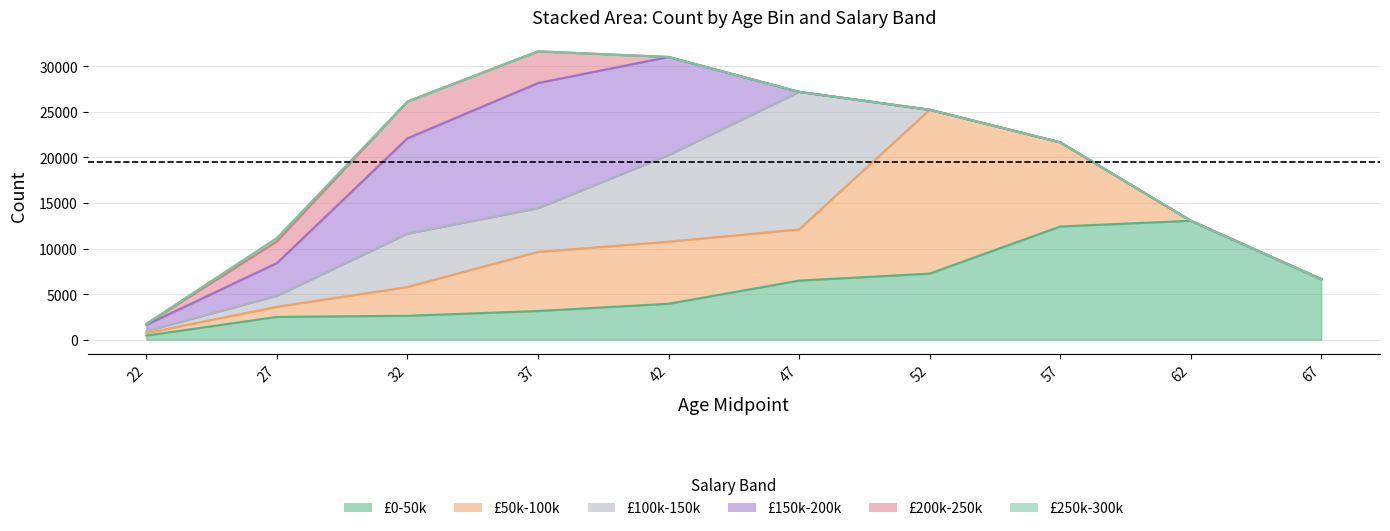

Is it true that 50k-100k equals 2017 at 37.5?

False